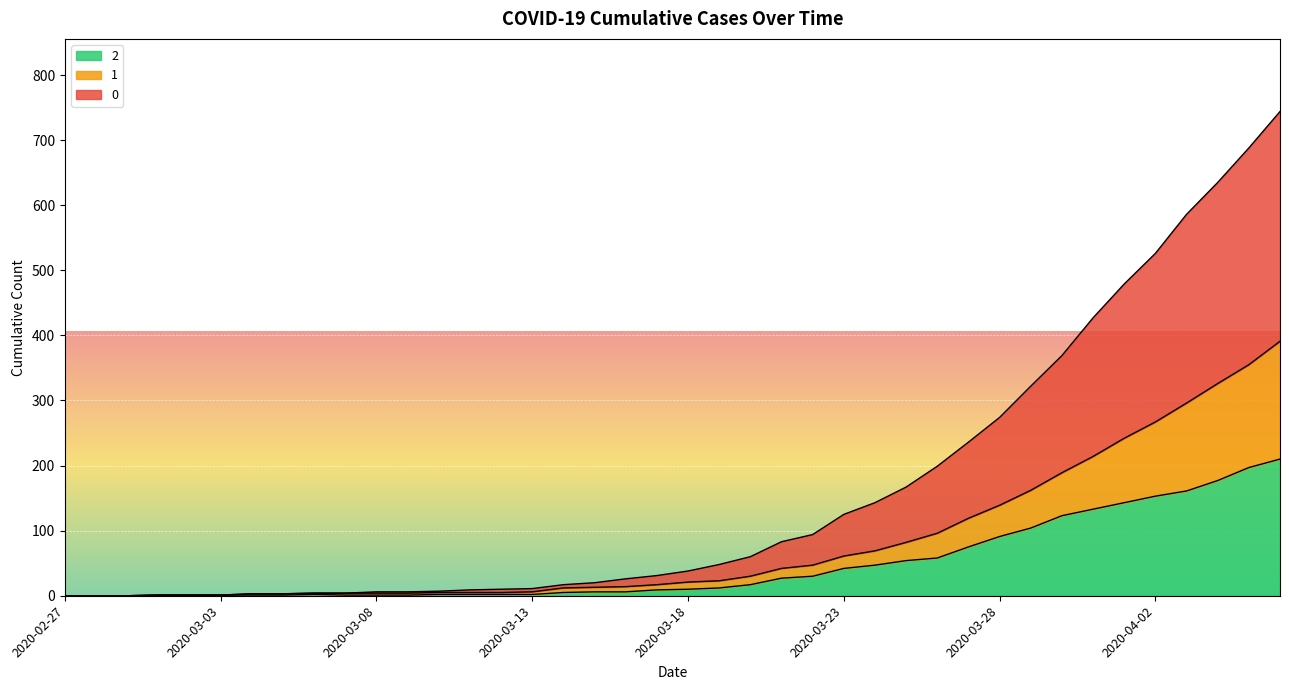

Reading right to left, transcribe all the data shown in this chart.

0: 2020-04-06=744	2020-04-05=688	2020-04-04=635	2020-04-03=586	2020-04-02=526	2020-04-01=479	2020-03-31=427	2020-03-30=369	2020-03-29=322	2020-03-28=274	2020-03-27=236	2020-03-26=199	2020-03-25=167	2020-03-24=143	2020-03-23=125	2020-03-22=94	2020-03-21=83	2020-03-20=60	2020-03-19=48	2020-03-18=38	2020-03-17=31	2020-03-16=26	2020-03-15=20	2020-03-14=17	2020-03-13=11	2020-03-12=10	2020-03-11=9	2020-03-10=7	2020-03-09=6	2020-03-08=6	2020-03-07=4	2020-03-06=4	2020-03-05=3	2020-03-04=3	2020-03-03=1	2020-03-02=1	2020-03-01=1	2020-02-29=0	2020-02-28=0	2020-02-27=0
1: 2020-04-06=391	2020-04-05=355	2020-04-04=326	2020-04-03=296	2020-04-02=267	2020-04-01=242	2020-03-31=214	2020-03-30=189	2020-03-29=162	2020-03-28=139	2020-03-27=119	2020-03-26=96	2020-03-25=82	2020-03-24=69	2020-03-23=61	2020-03-22=47	2020-03-21=42	2020-03-20=30	2020-03-19=23	2020-03-18=21	2020-03-17=17	2020-03-16=14	2020-03-15=13	2020-03-14=12	2020-03-13=6	2020-03-12=5	2020-03-11=5	2020-03-10=5	2020-03-09=4	2020-03-08=4	2020-03-07=4	2020-03-06=4	2020-03-05=3	2020-03-04=3	2020-03-03=1	2020-03-02=1	2020-03-01=1	2020-02-29=0	2020-02-28=0	2020-02-27=0
2: 2020-04-06=210	2020-04-05=197	2020-04-04=177	2020-04-03=161	2020-04-02=153	2020-04-01=143	2020-03-31=133	2020-03-30=123	2020-03-29=104	2020-03-28=91	2020-03-27=75	2020-03-26=58	2020-03-25=54	2020-03-24=47	2020-03-23=42	2020-03-22=30	2020-03-21=27	2020-03-20=17	2020-03-19=12	2020-03-18=10	2020-03-17=9	2020-03-16=6	2020-03-15=6	2020-03-14=5	2020-03-13=2	2020-03-12=2	2020-03-11=2	2020-03-10=2	2020-03-09=1	2020-03-08=1	2020-03-07=1	2020-03-06=2	2020-03-05=1	2020-03-04=1	2020-03-03=1	2020-03-02=1	2020-03-01=1	2020-02-29=0	2020-02-28=0	2020-02-27=0